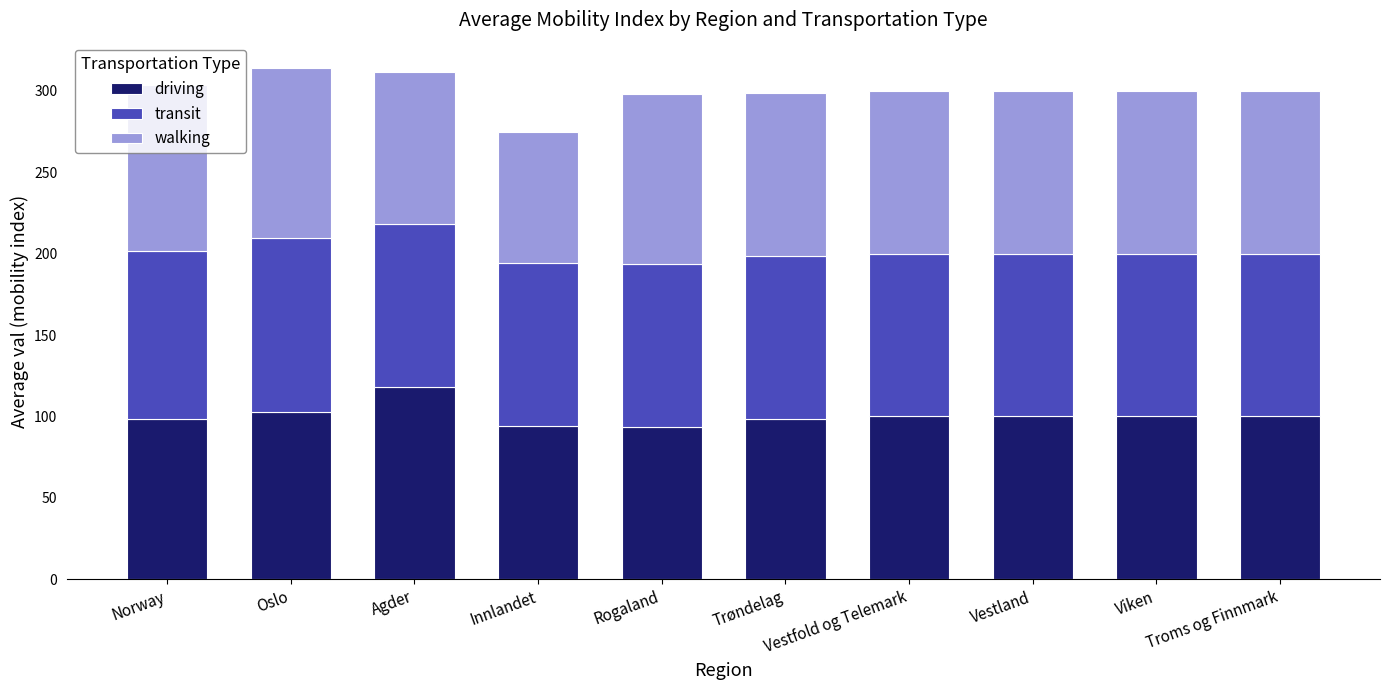

What is the maximum value for driving?

117.9